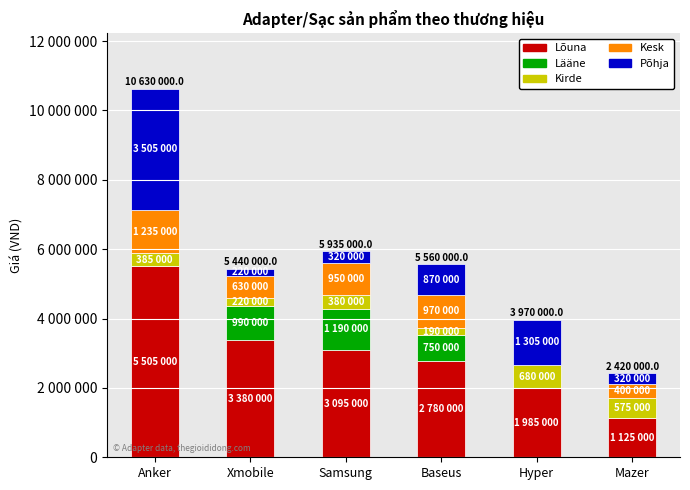

Rank the series at Xmobile from highest to lowest value.

Lõuna, Lääne, Kesk, Kirde, Põhja